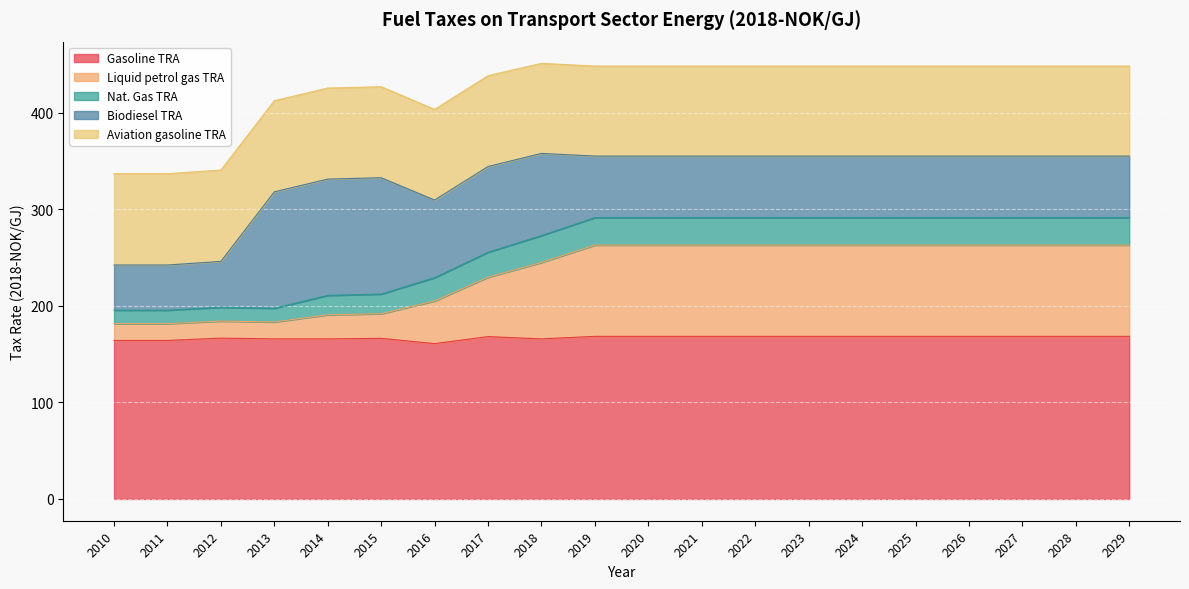

What is the minimum value shown in the chart?

14.0